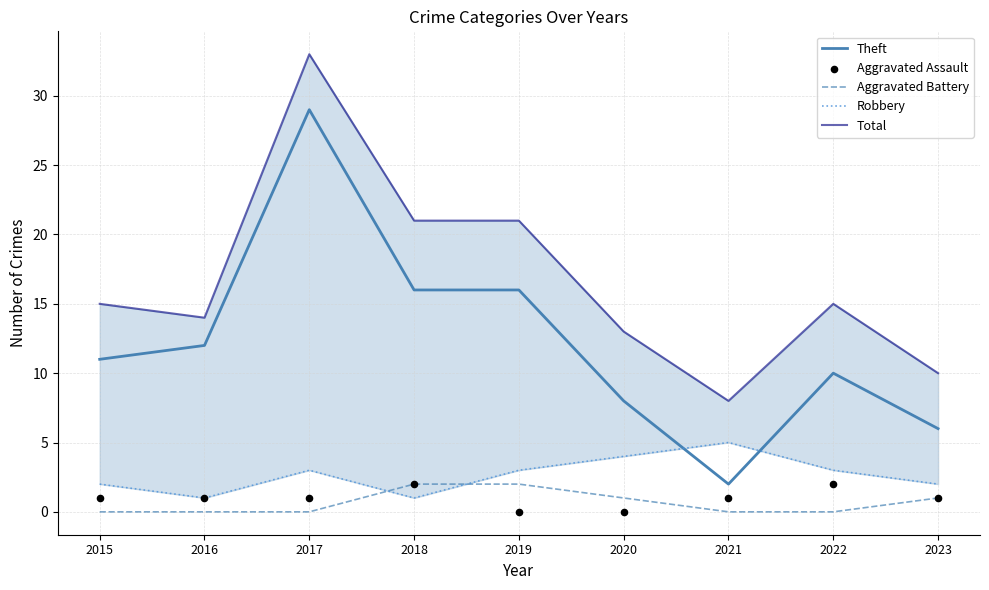

Is the value of Aggravated Battery at 2020 greater than the value of Aggravated Assault at 2016?

No